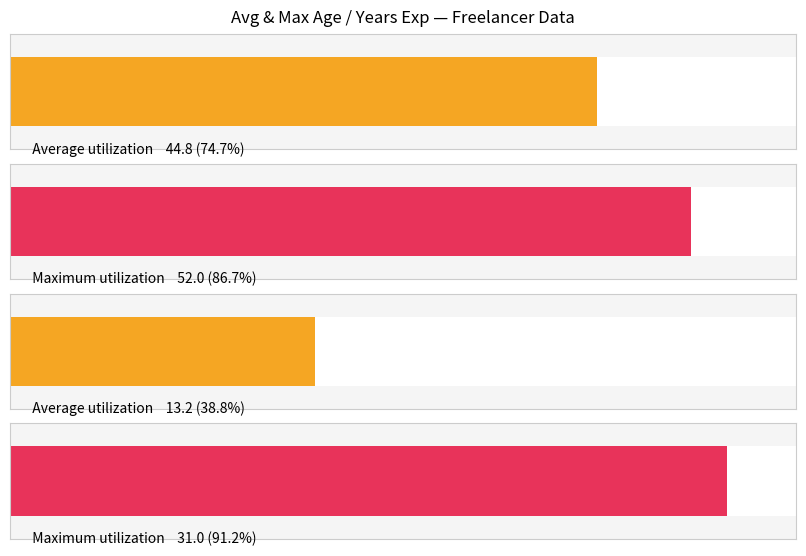

At which category does the chart reach its peak across all series?

age